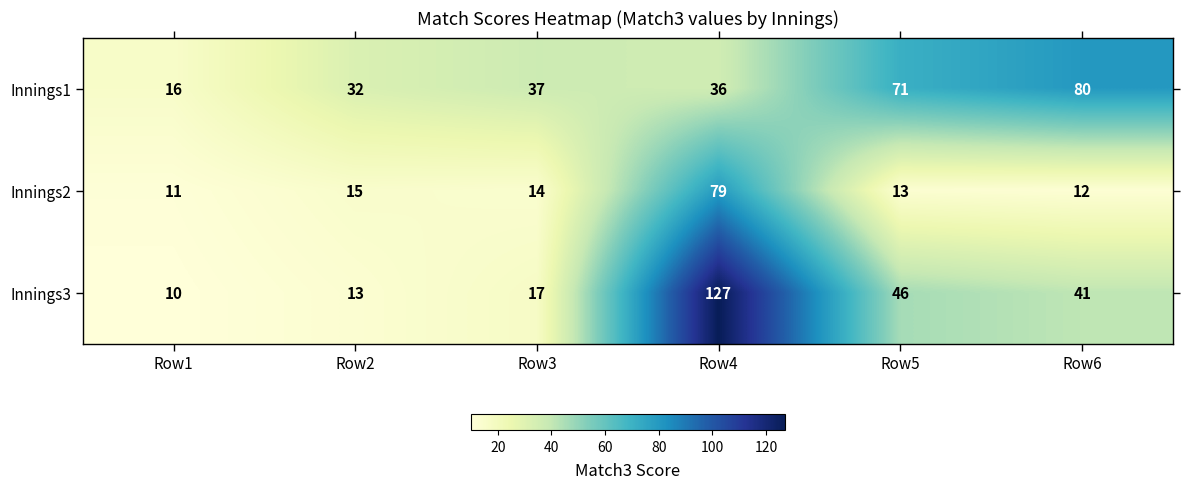

Reading left to right, transcribe all the data shown in this chart.

Innings1: 16	32	37	36	71	80
Innings2: 11	15	14	79	13	12
Innings3: 10	13	17	127	46	41